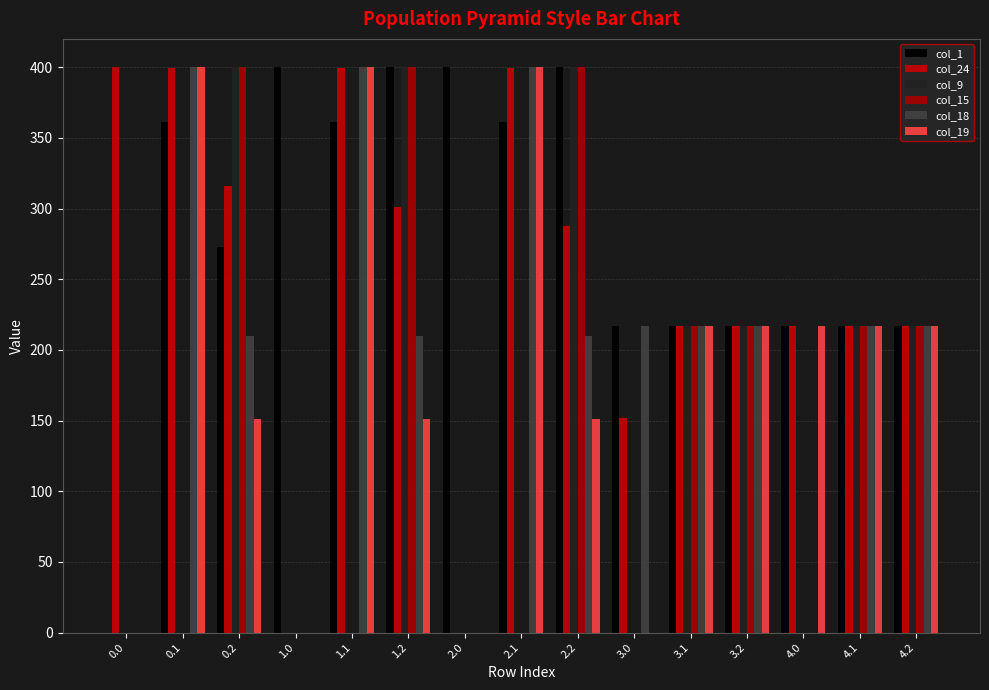

Is it true that col_9 equals 0.0 at 1.1?

True